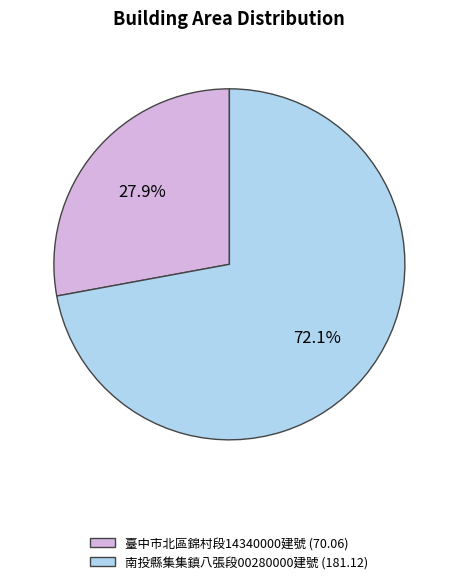

How many segments does this pie chart have?

2